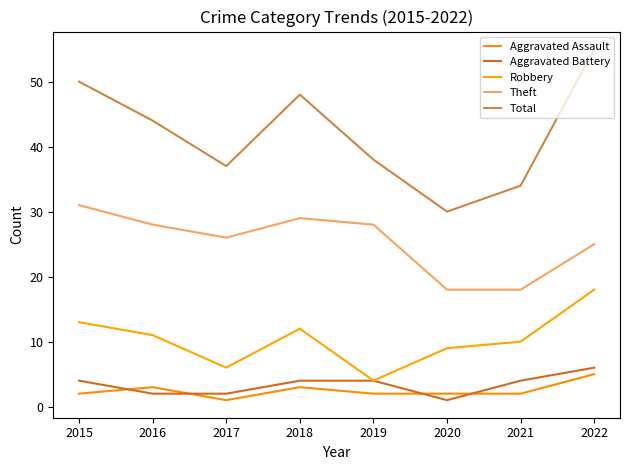

How many distinct data groups are displayed?

5